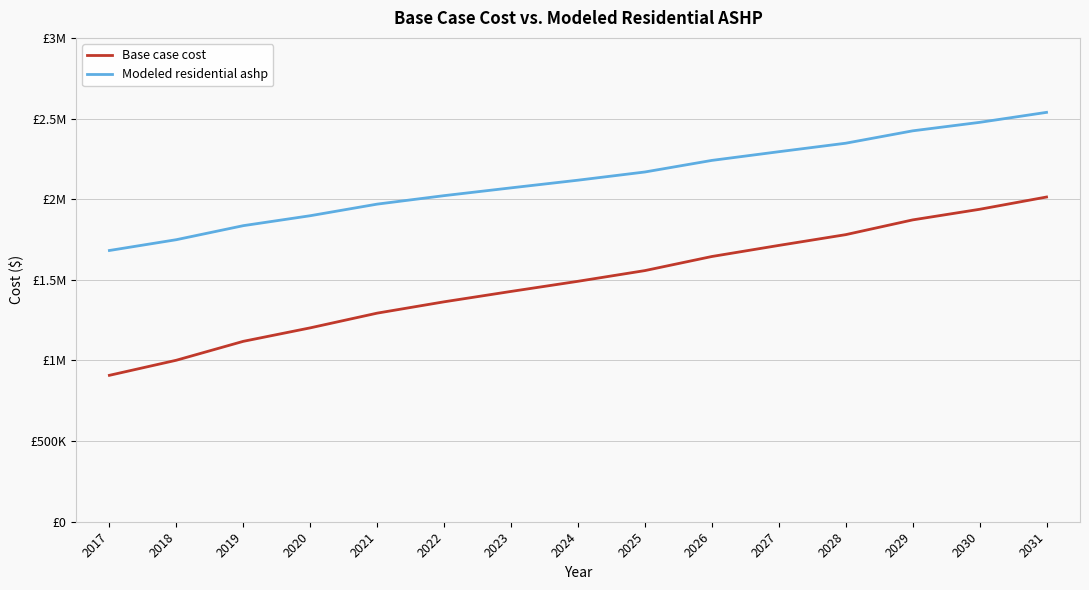

True or false: Modeled residential ashp and Base case cost intersect in this chart.

False